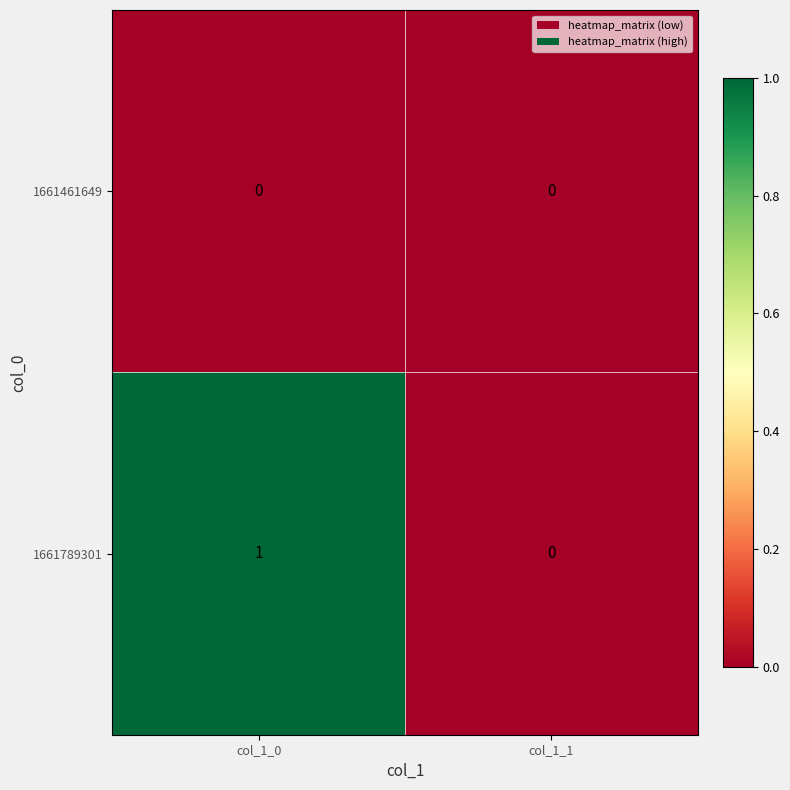

Reading left to right, what are all the values shown in this chart?

1661461649: 0	0
1661789301: 1	0